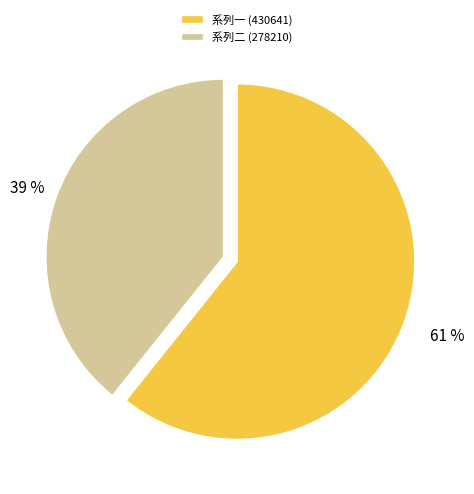

Does any single category account for the majority?

Yes